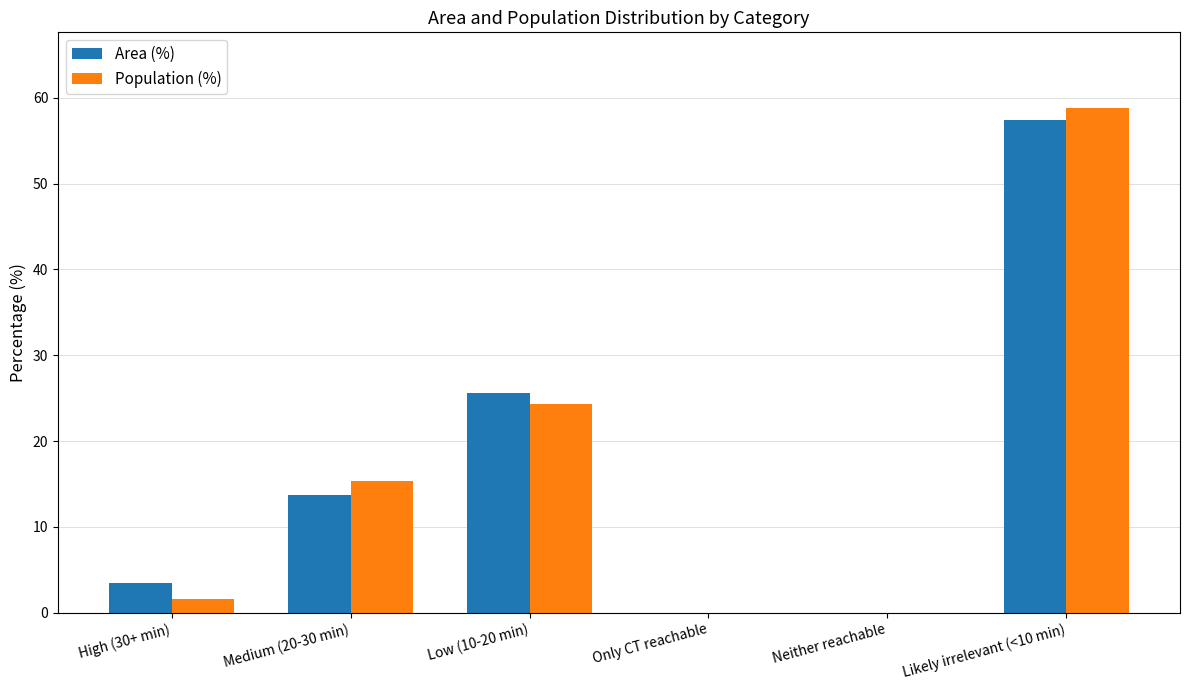

Between High (30+ min) and Medium (20-30 min), which series saw the biggest shift?

Population (%)